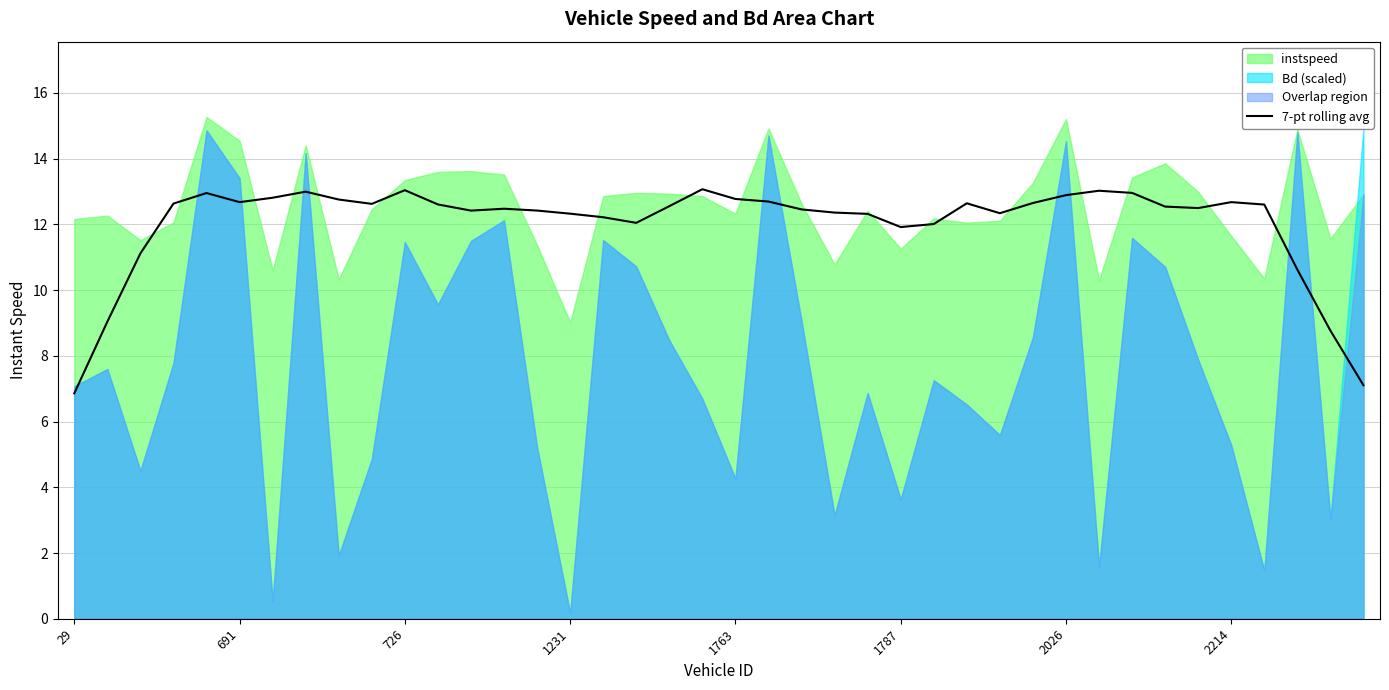

What is the lowest value of the 7-pt rolling avg series?

6.9